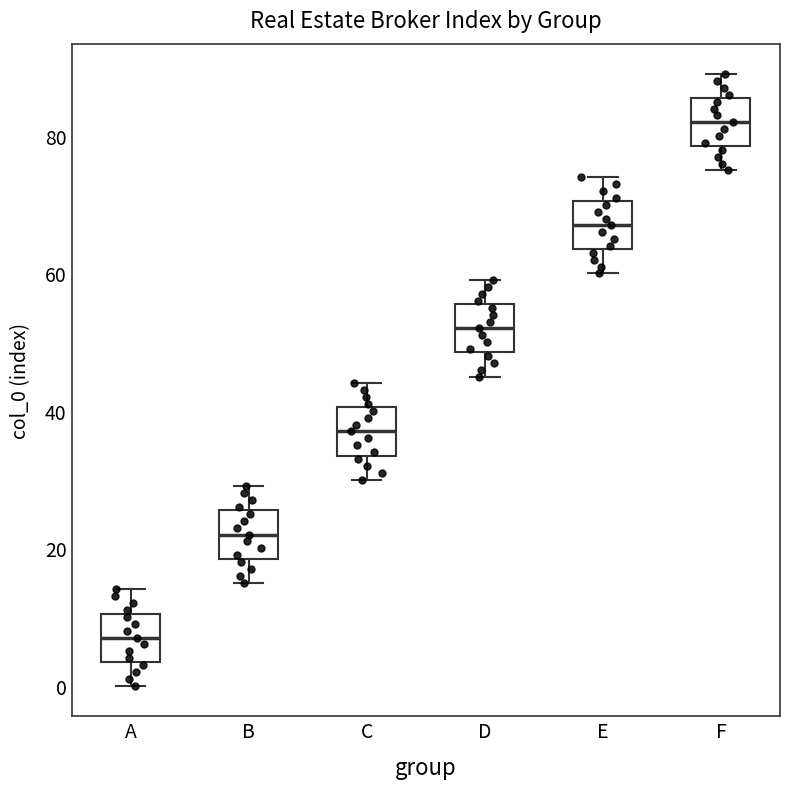

Reading left to right, read every box against the y-axis: the position of its median line, the range the box covers, and the ends of its whiskers. The values are not printed on the chart, so give them approximately, as read against the axis.

A: median 8, box 4 to 10, whiskers 0 to 14
B: median 22, box 18 to 26, whiskers 16 to 30
C: median 38, box 34 to 40, whiskers 30 to 44
D: median 52, box 48 to 56, whiskers 46 to 60
E: median 68, box 64 to 70, whiskers 60 to 74
F: median 82, box 78 to 86, whiskers 76 to 90